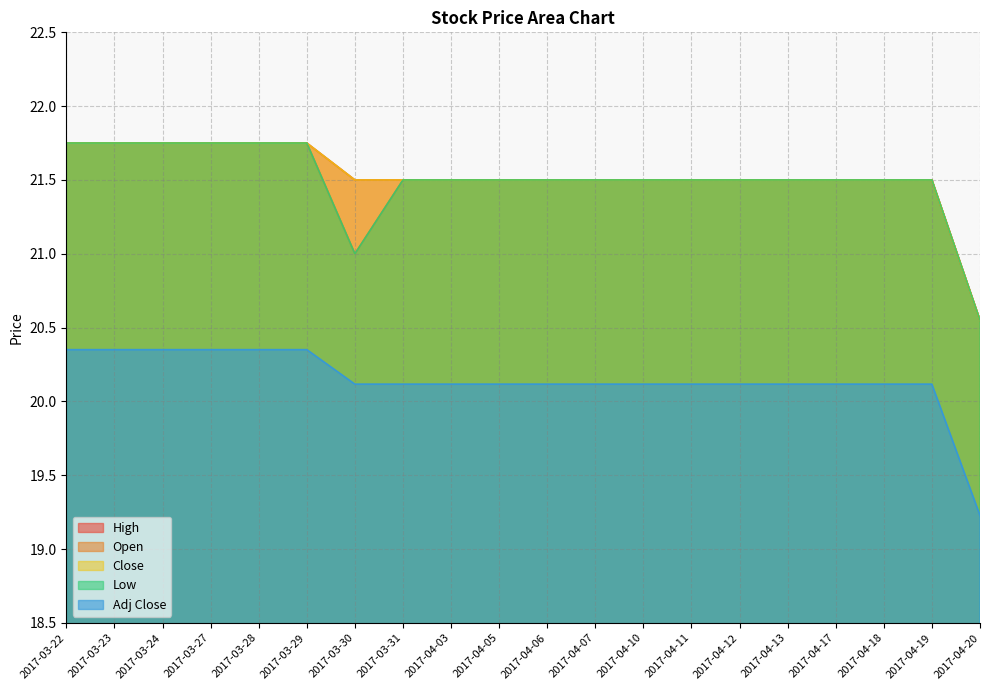

Where is Open nearest to the value 21?

2017-03-30